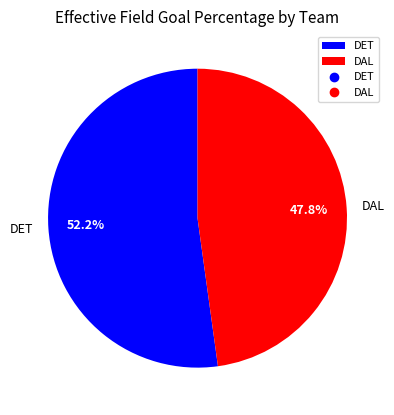

Does any single category account for the majority?

Yes